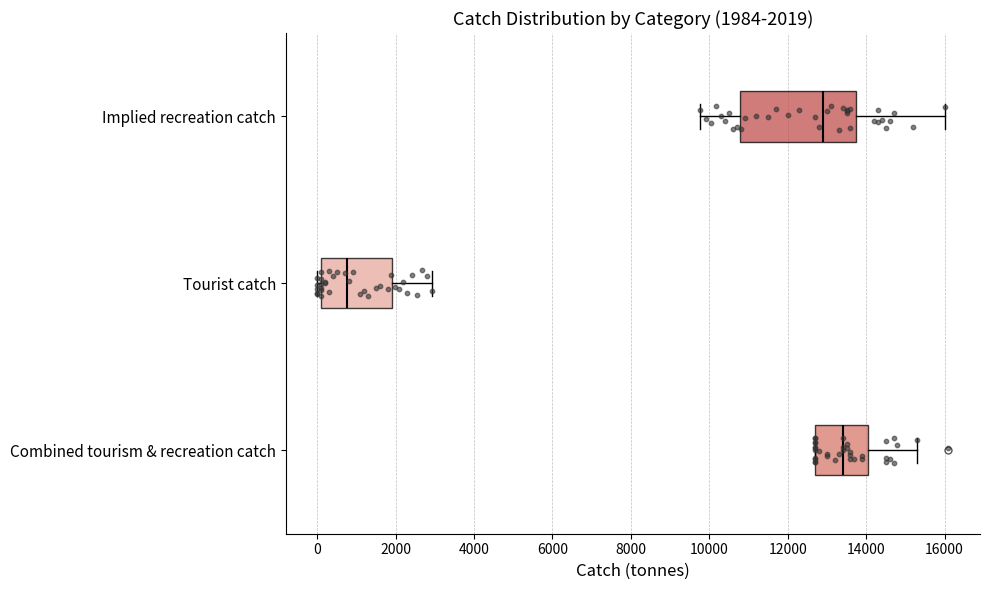

Comparing the boxes themselves (not the whiskers), which one is the widest?

Implied recreation catch